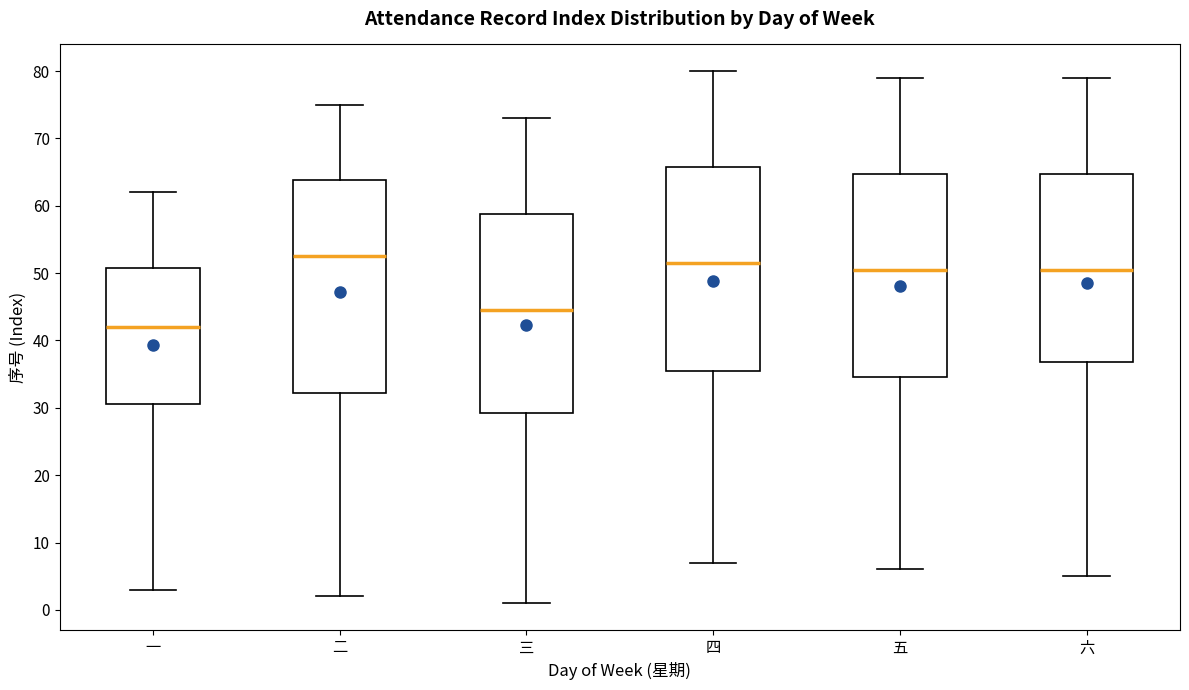

Which box is the tallest, from its lower edge to its upper edge?

二